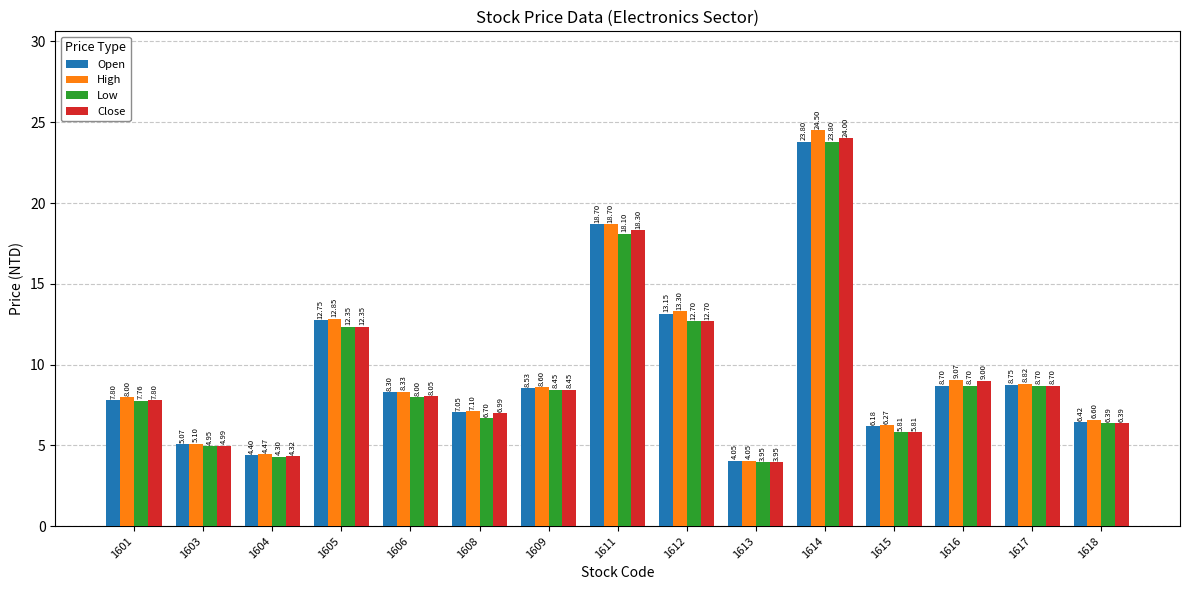

List the series in order of their overall mean, lowest first.

Low, Close, Open, High